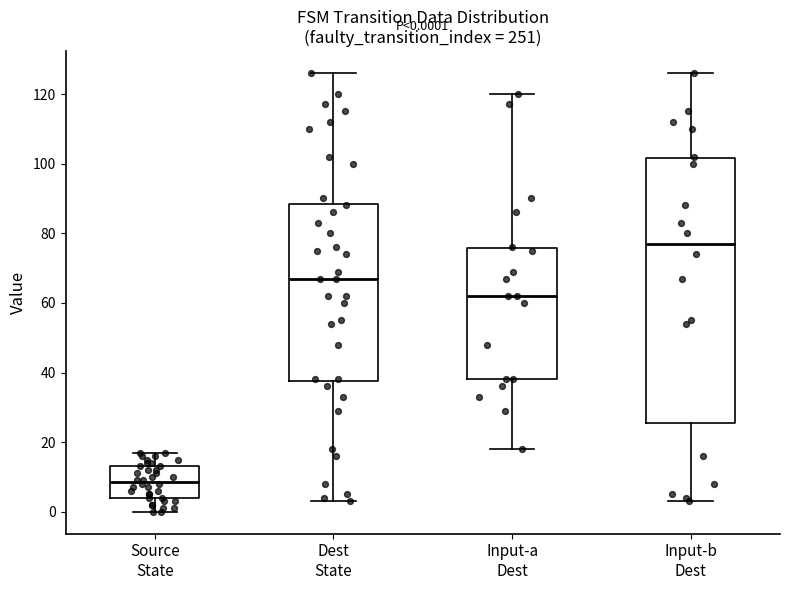

Which box's median line is the lowest?

Source State